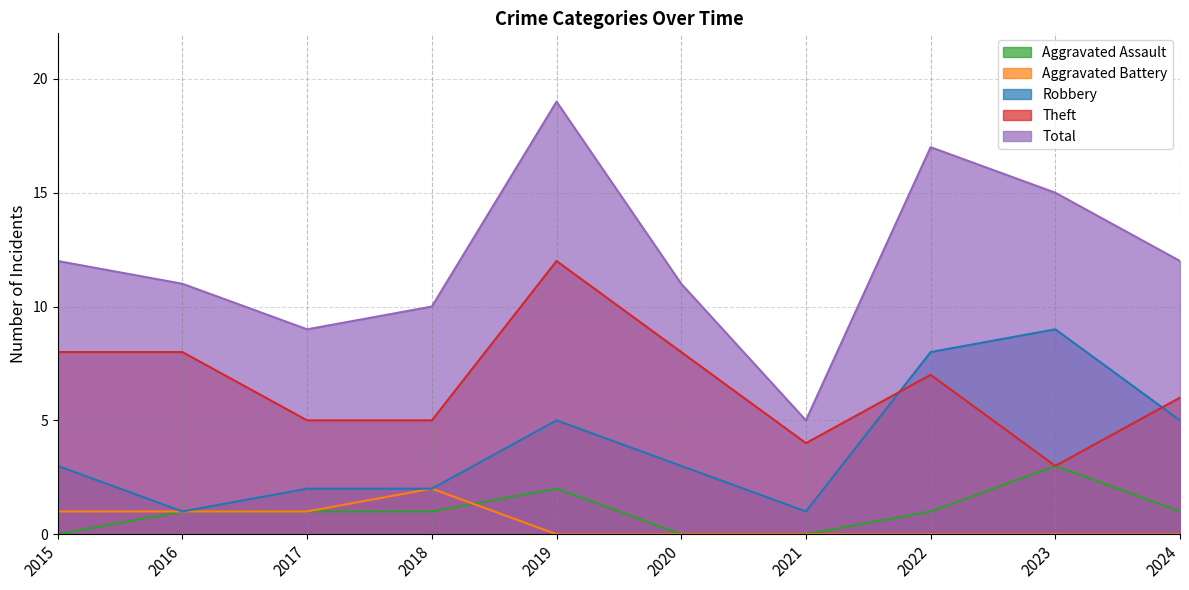

True or false: Robbery and Aggravated Assault intersect in this chart.

False